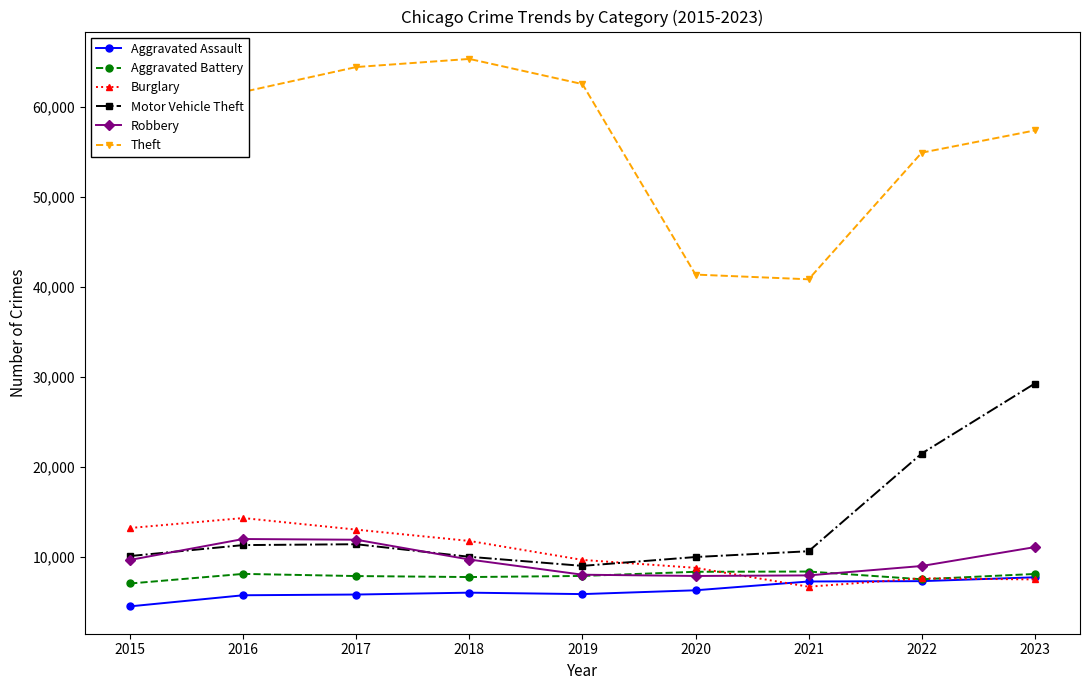

True or false: Theft has a value of 11476 at 2021.

False